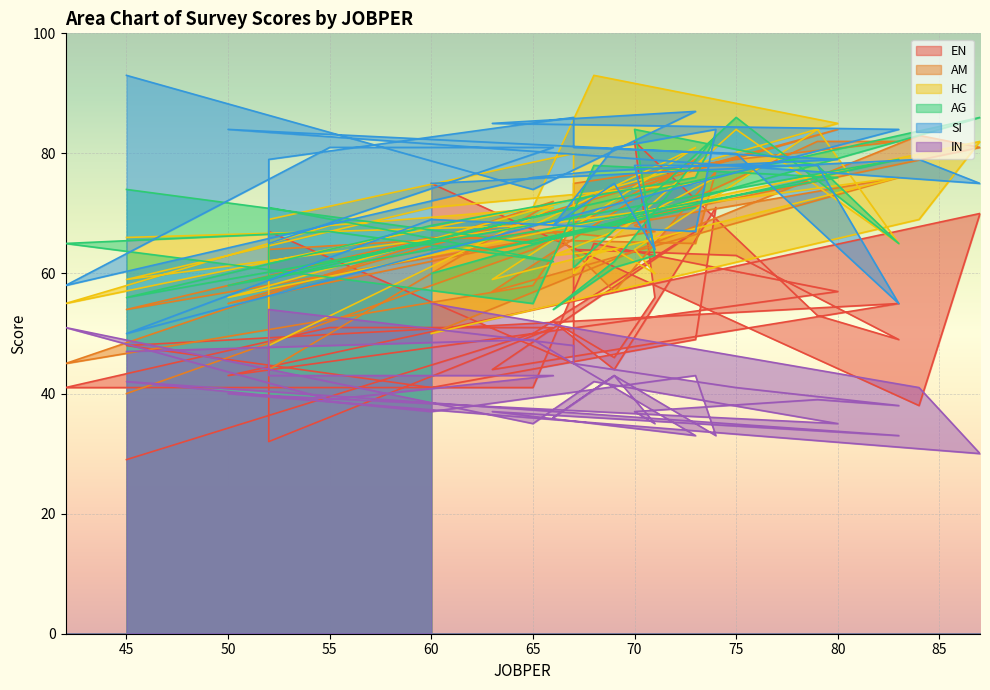

Which series has the largest total across all categories?

SI